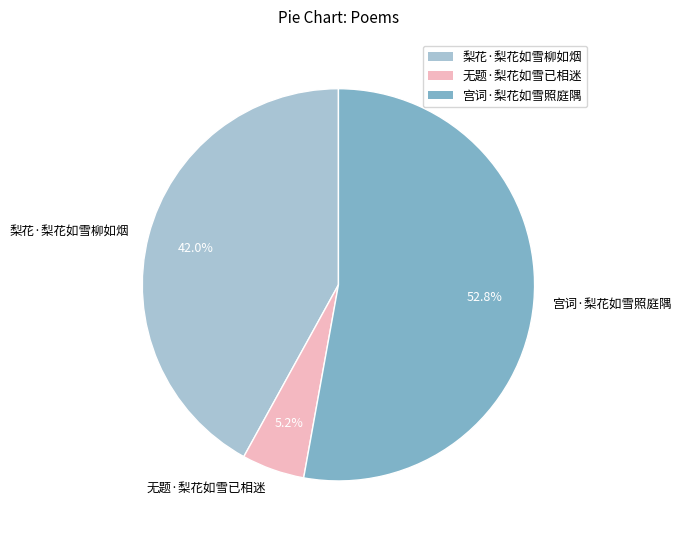

To the nearest percent, what is the difference between the 梨花·梨花如雪柳如烟 and 无题·梨花如雪已相迷 slice percentages?

37%